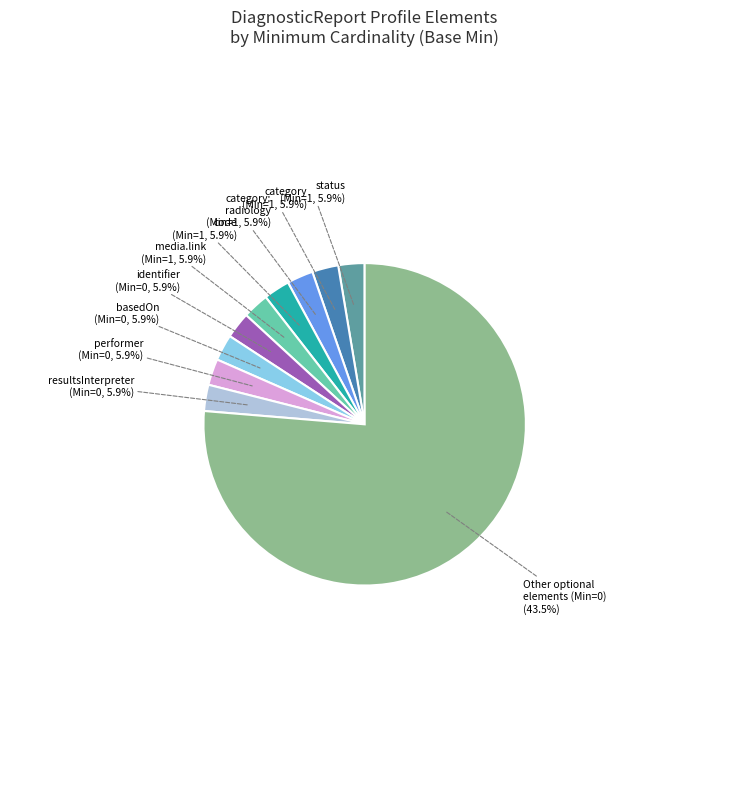

The DiagnosticReport.basedOn (0,*) slice represents 1% of the pie. True or false?

False